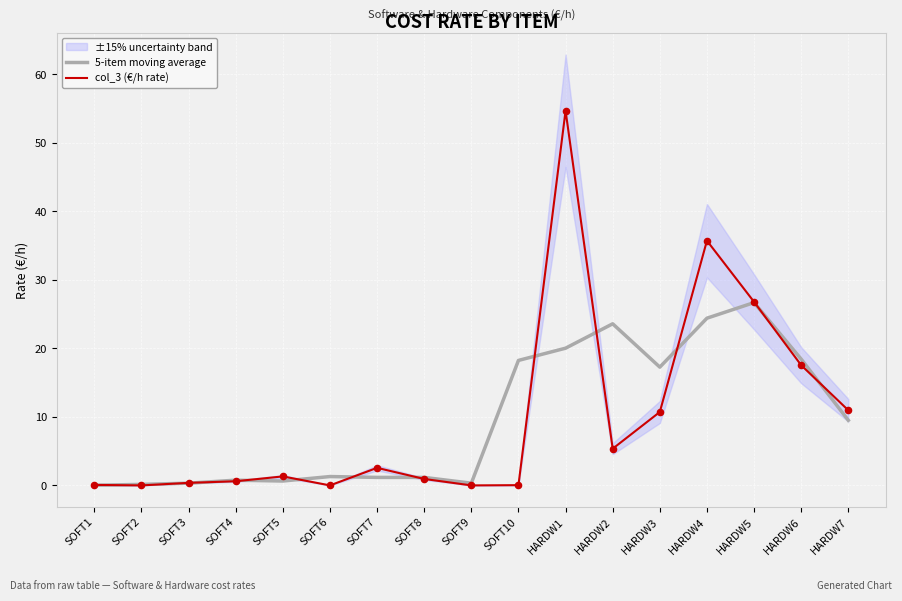

Which series contains the lowest Y value?

col_3 (€/h rate)